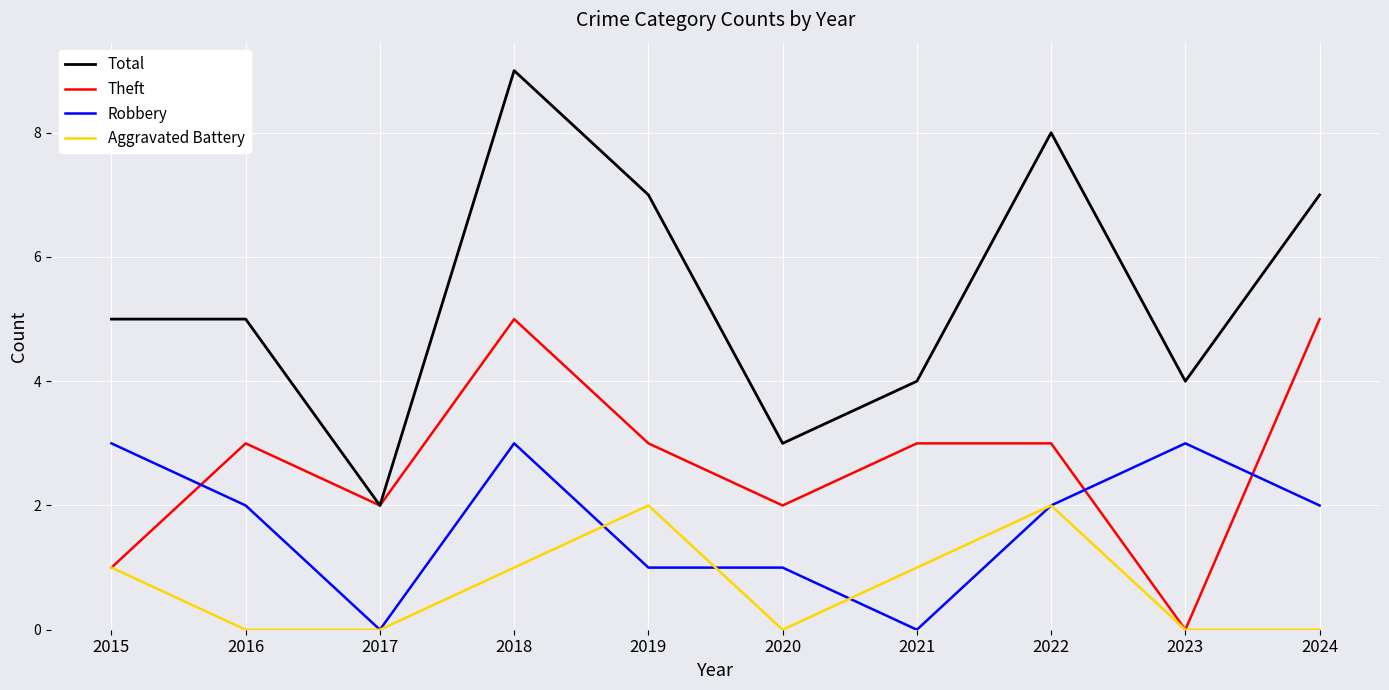

Does the chart have visible grid lines?

Yes